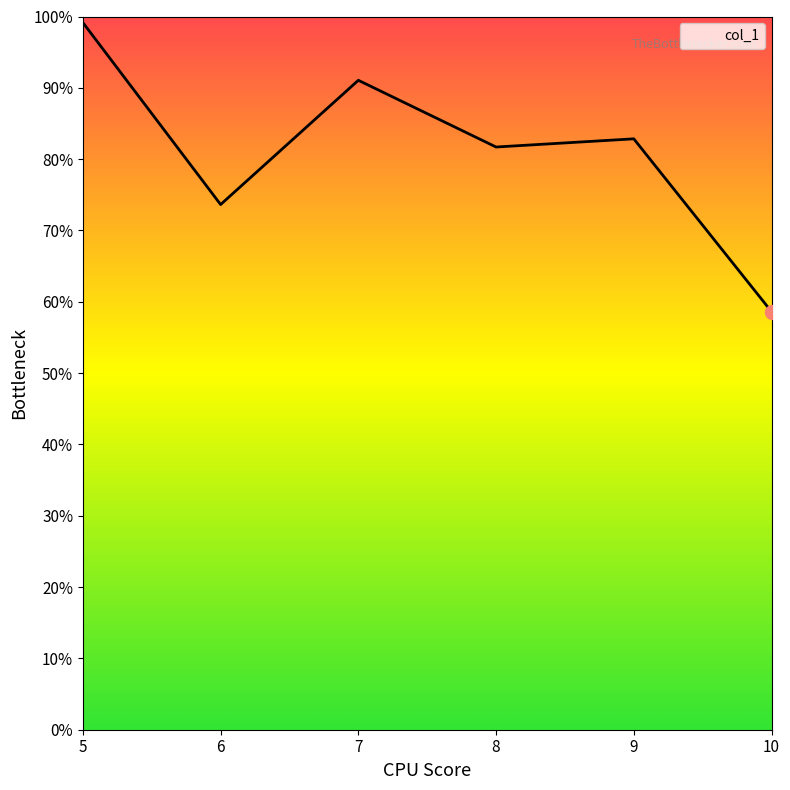

What is the approximate value at 5?

99.1